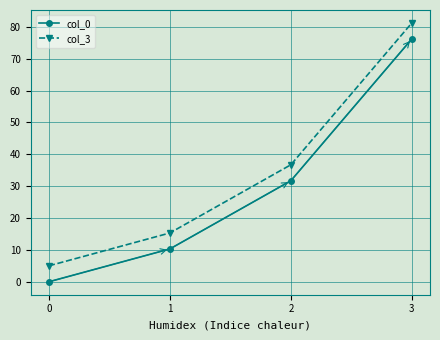

Reading left to right, list all the values displayed in this chart.

col_0: 0=0.0	1=10.3	2=31.7	3=76.2
col_3: 0=5.0	1=15.3	2=36.7	3=81.3